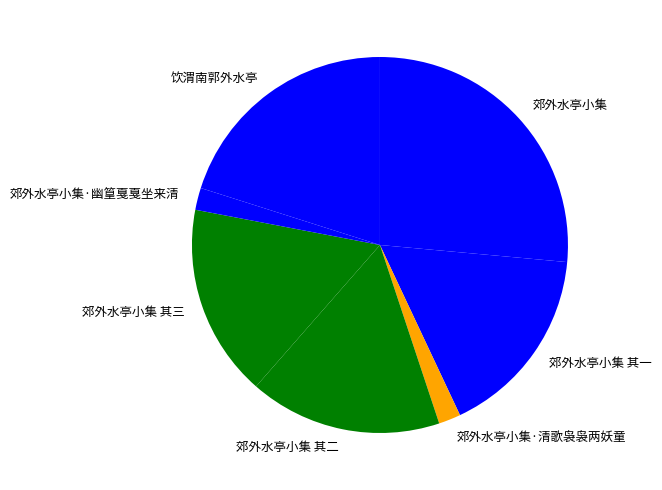

Is there any slice that represents more than half of the pie?

No